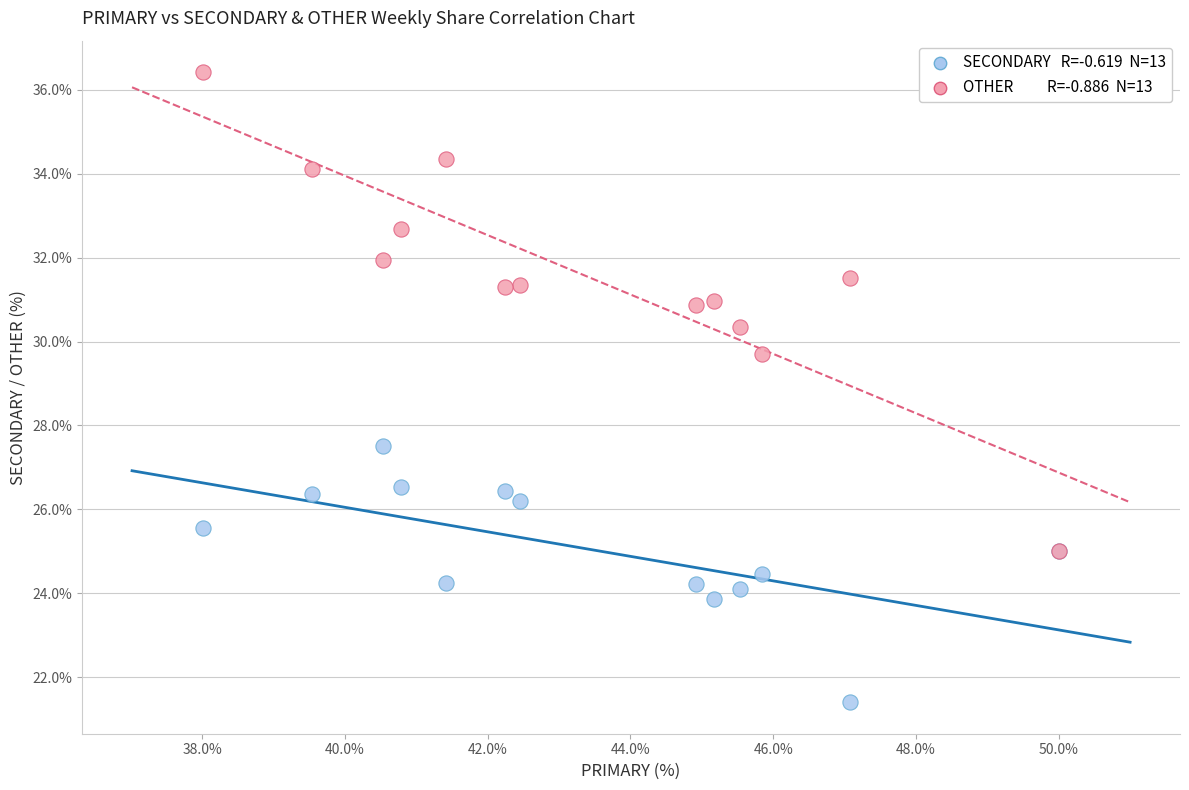

Across all series, what Y value is closest to 28?

27.5